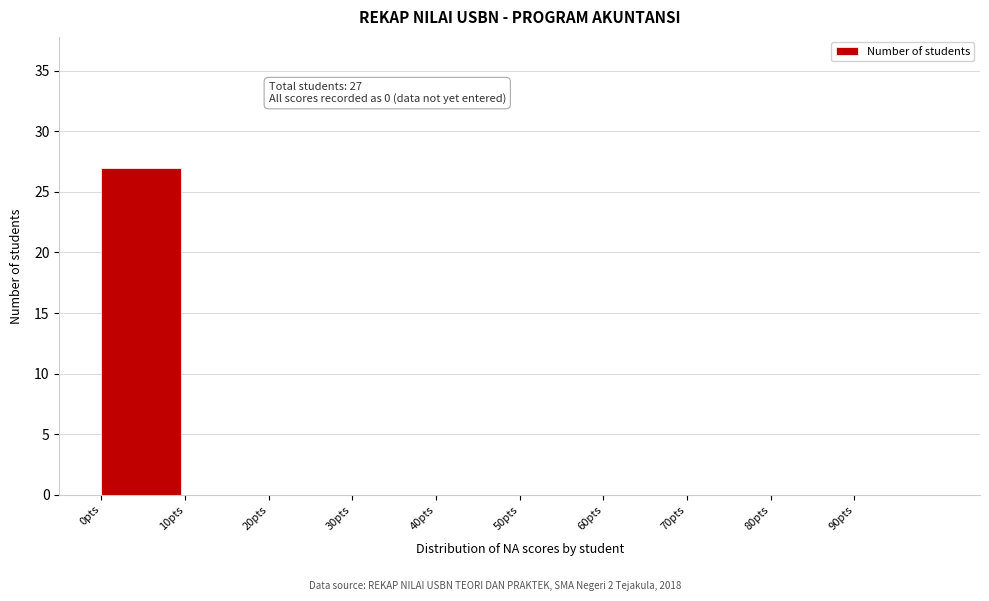

Over which range of the x-axis is the bar tallest?

0 to 10